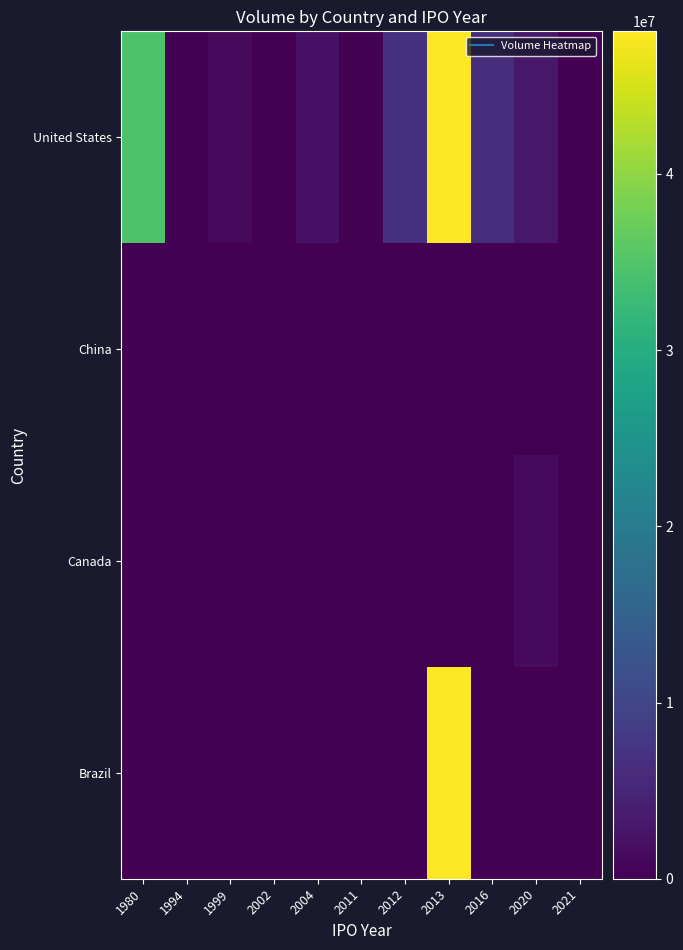

Which has a higher value, 2011 or 2012?

2012